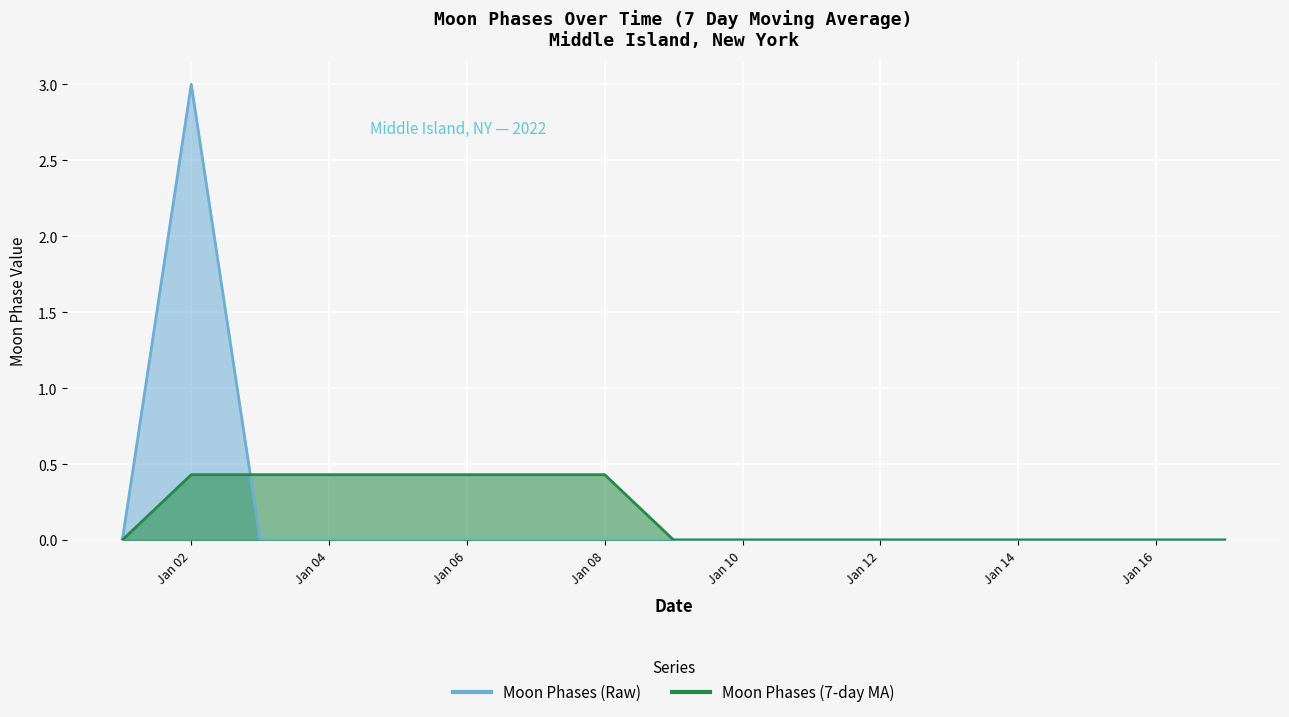

Which series has the largest total across all categories?

Moon Phases (7-day MA)